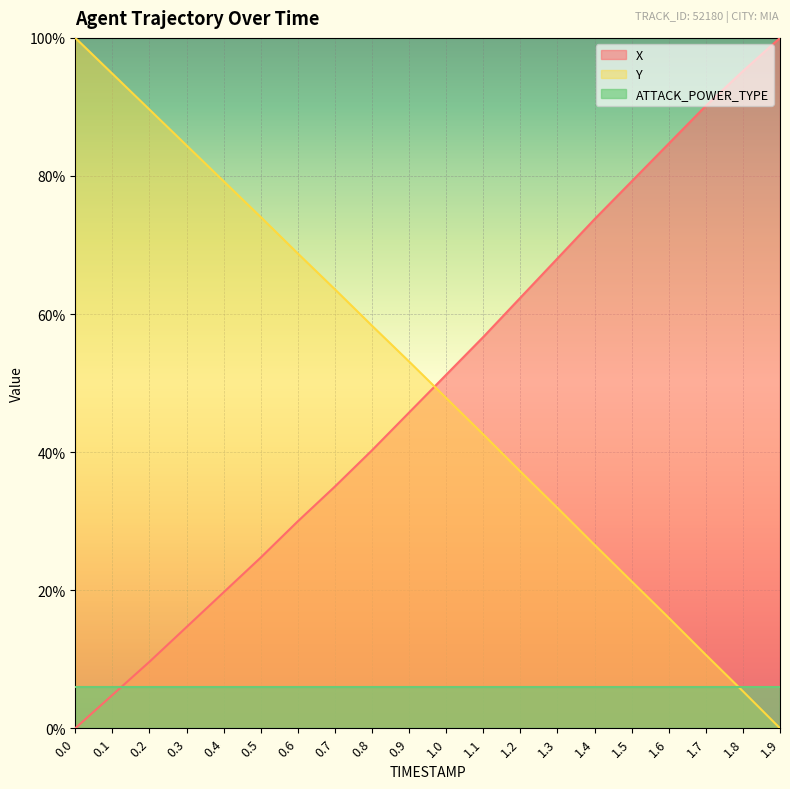

How many data points in Y are above 53?

10